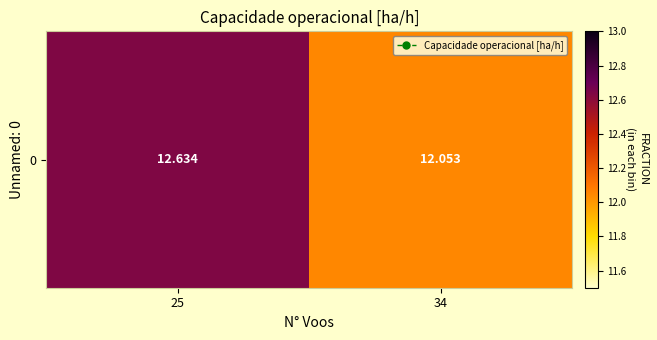

At which category does the chart reach its minimum across all series?

34